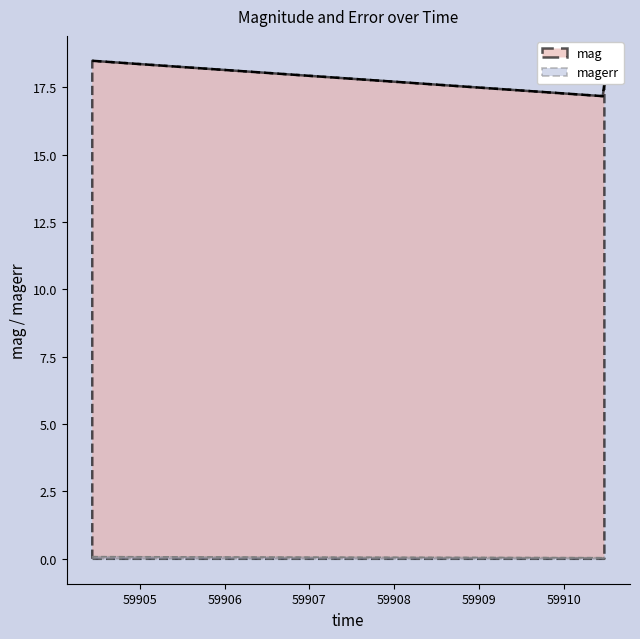

What is the maximum value shown in the chart?

18.5